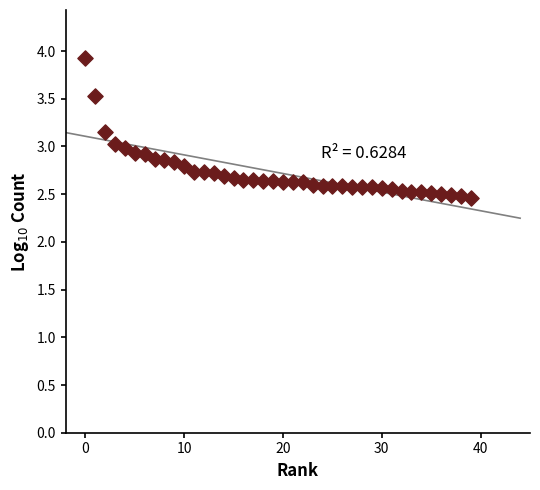

What is the range of Y values (max minus min)?

1.5